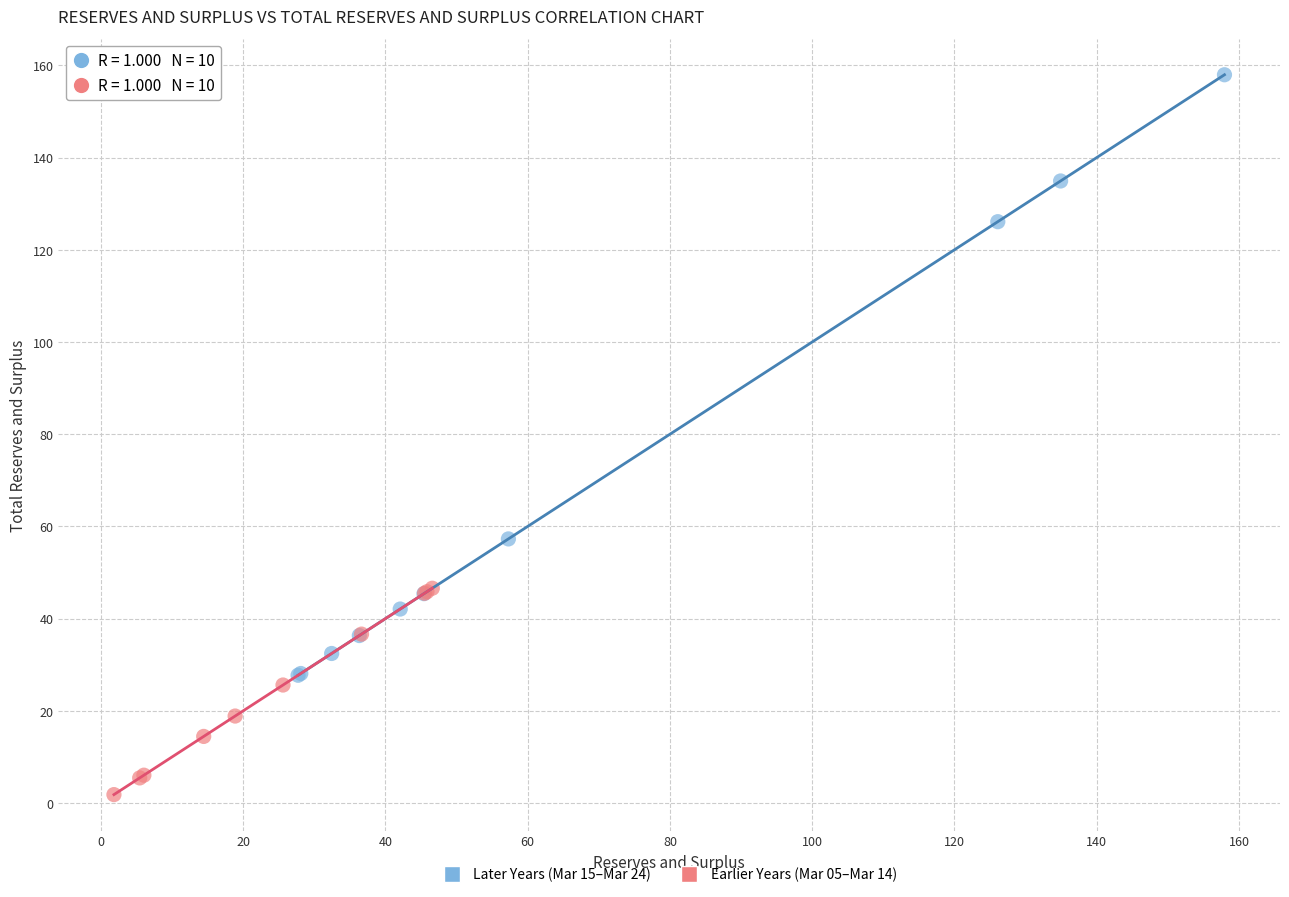

Which series reaches the maximum Y coordinate?

Later Years (Mar 15–Mar 24)